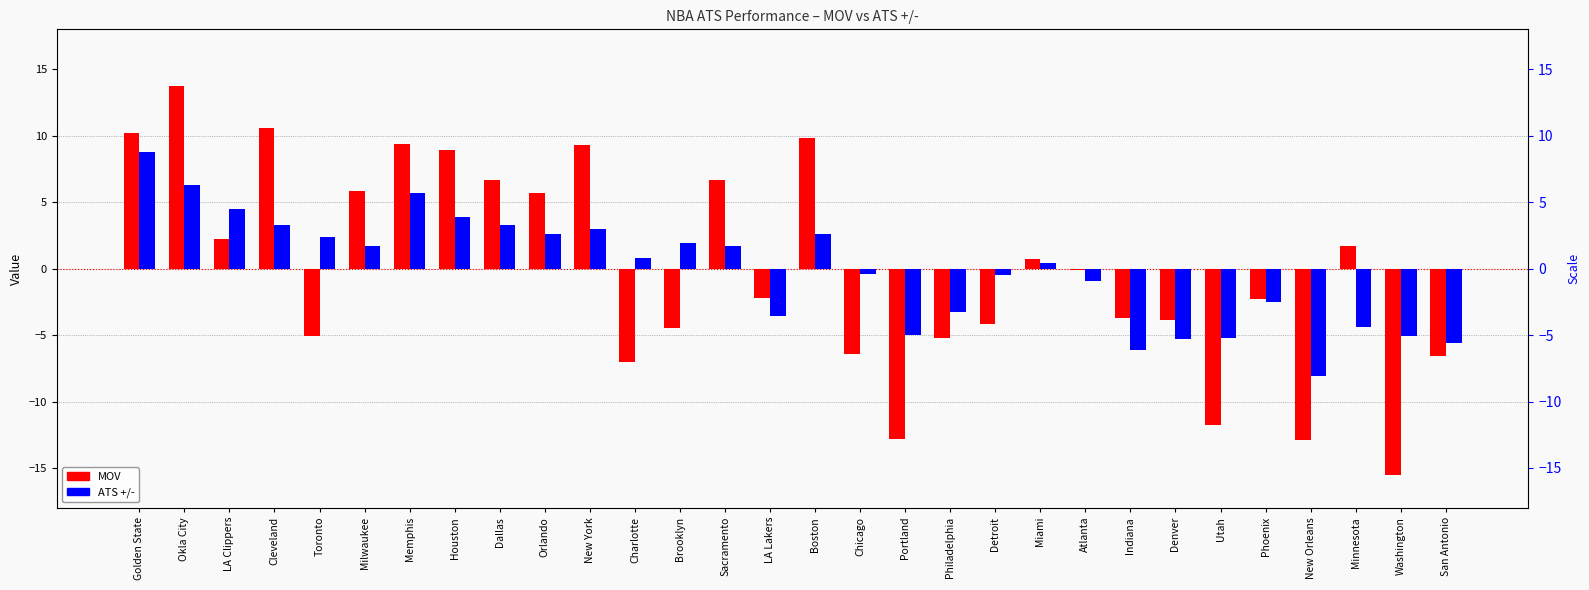

What is the average value of the MOV series?

-0.1